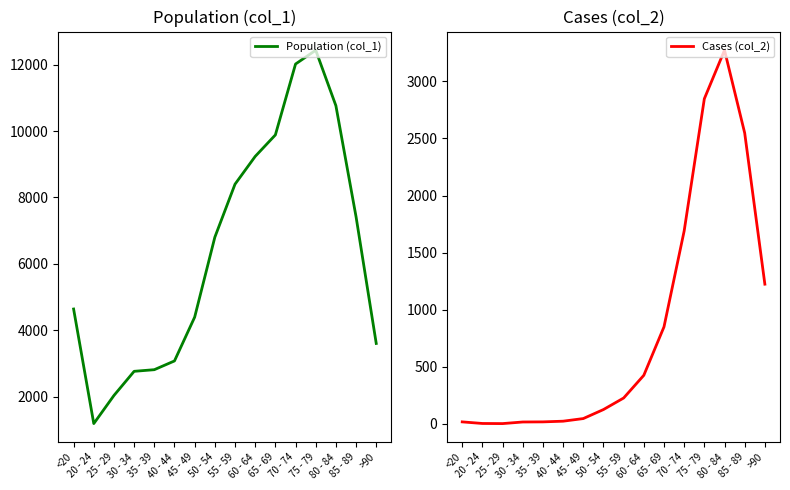

At which category is the sum across all series the highest?

75 - 79